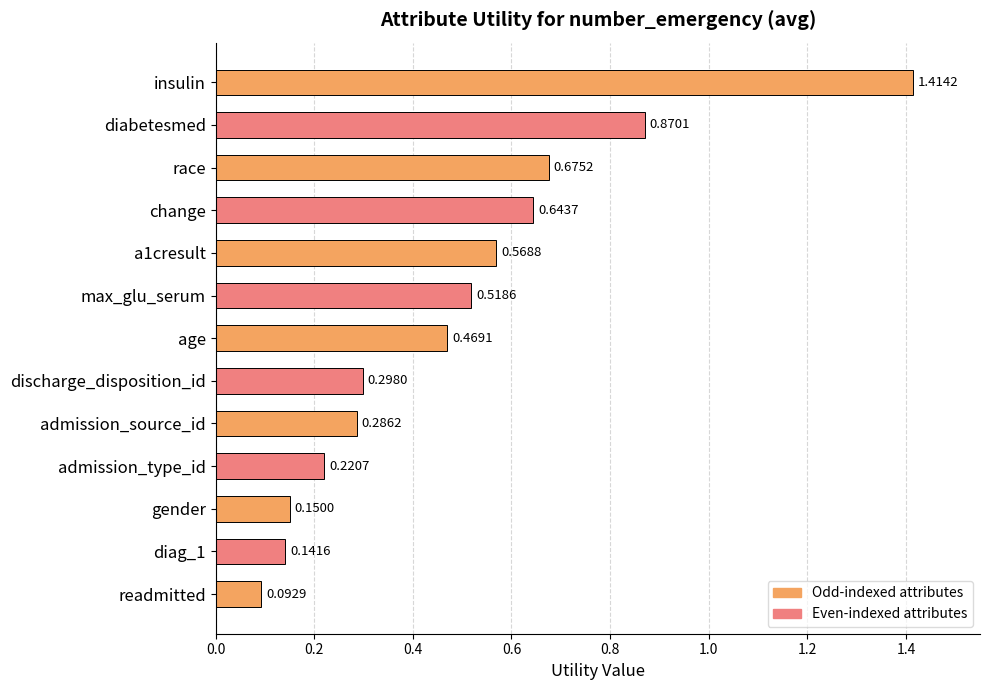

Between race and change, which is larger?

race